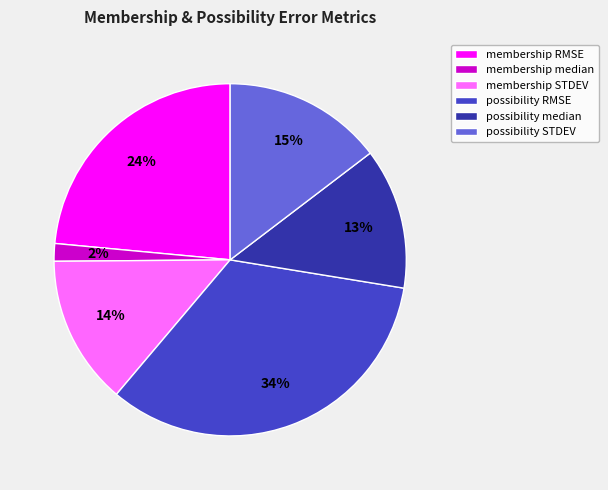

To the nearest percent, what is the difference between the possibility RMSE and possibility median slice percentages?

21%